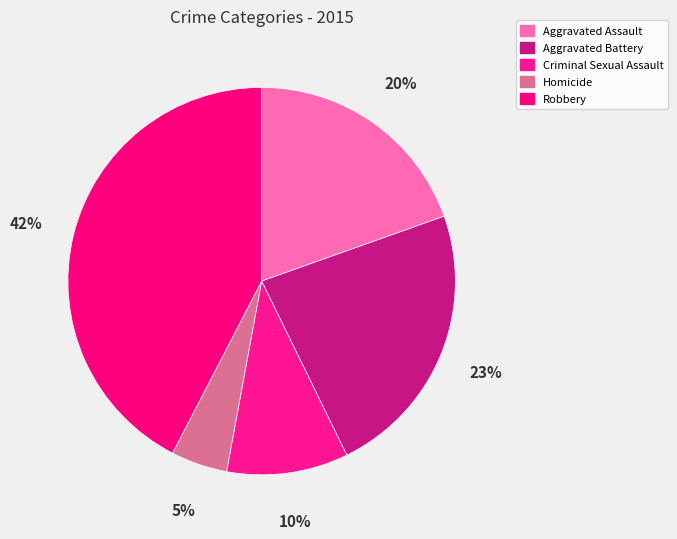

To the nearest percent, what is the average slice percentage?

20%